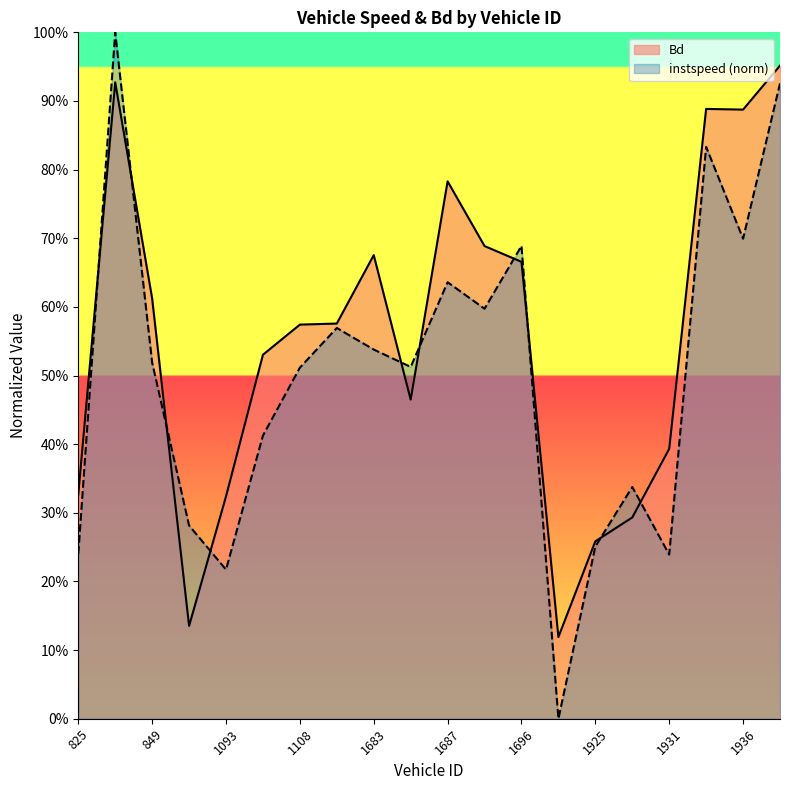

List the labels in order of instspeed value, largest first.

846, 1938, 1934, 1936, 1696, 1687, 1689, 1309, 1683, 849, 1686, 1108, 1104, 1929, 850, 1925, 825, 1931, 1093, 1700